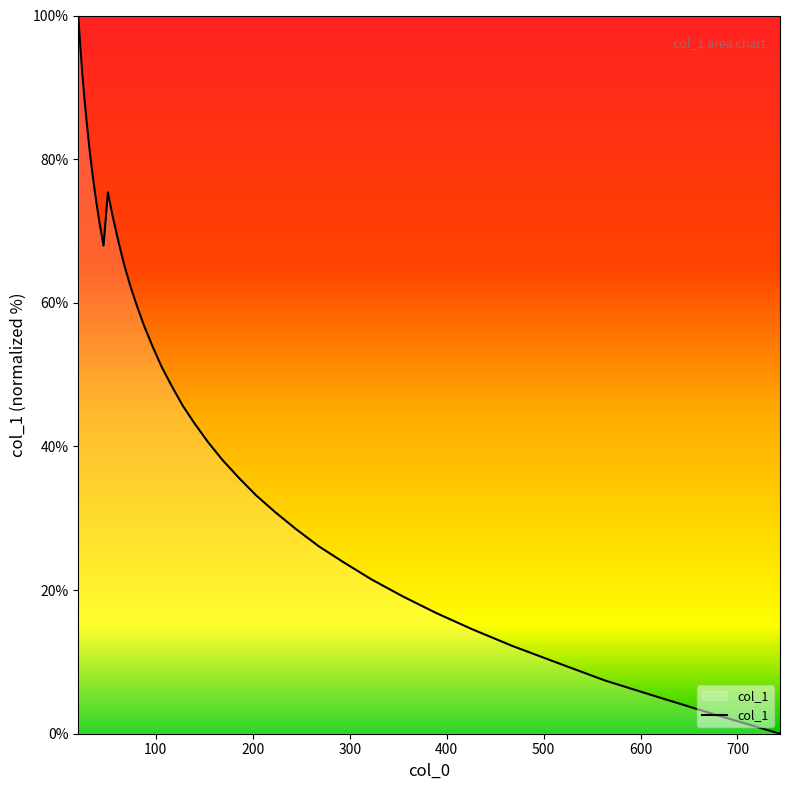

What is the difference between the maximum and minimum values?

100.0